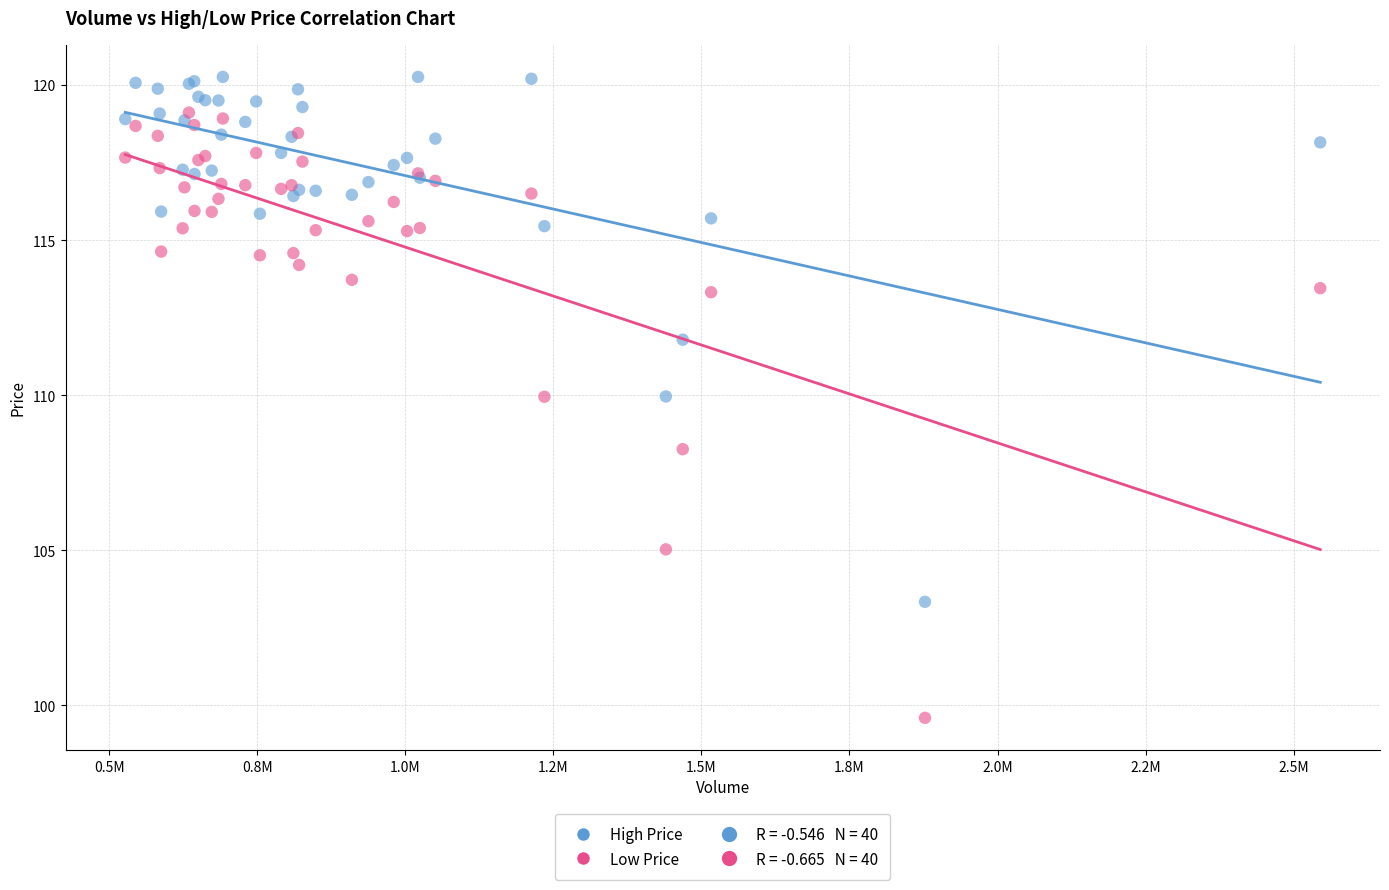

Which series reaches the maximum Y coordinate?

High Price